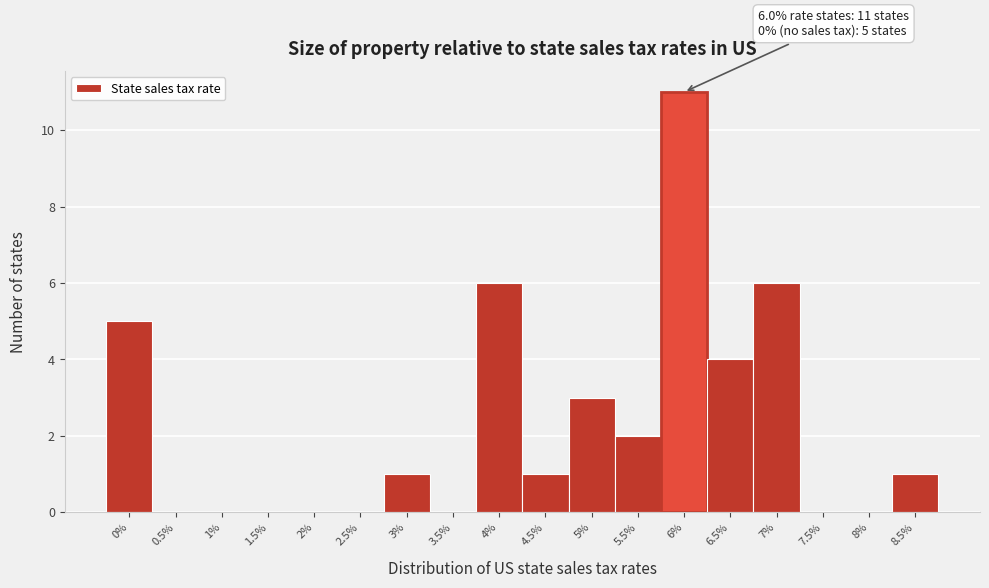

Which range on the x-axis has the tallest bar?

5.75 to 6.25